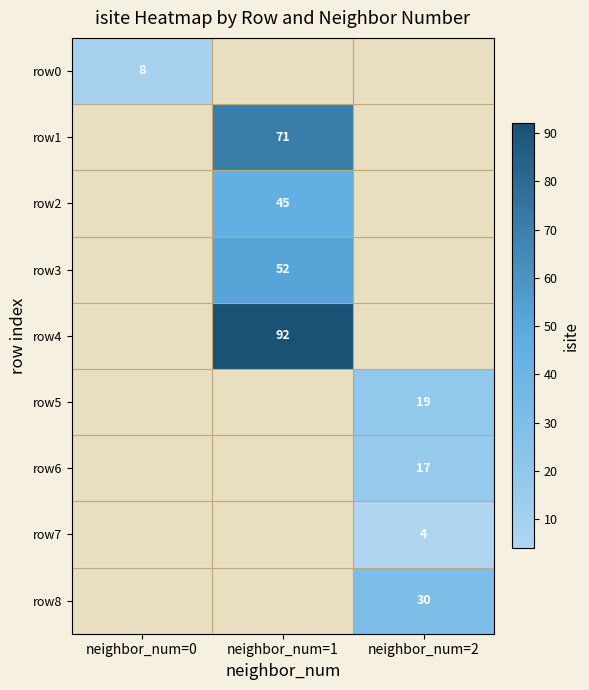

True or false: row8 has a value of 41 at neighbor_num=2.

False